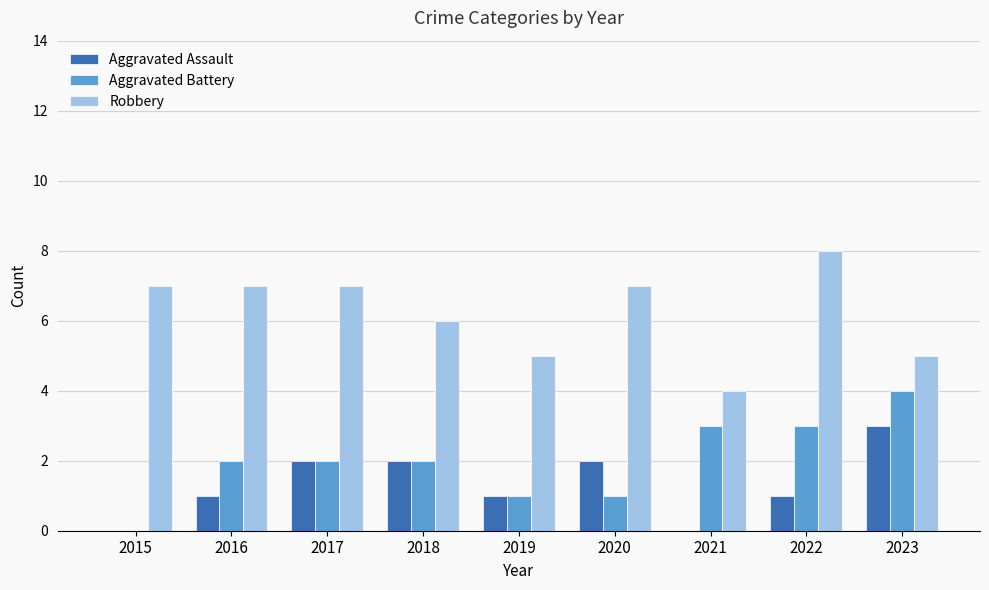

What is the sum of all Aggravated Assault values?

12